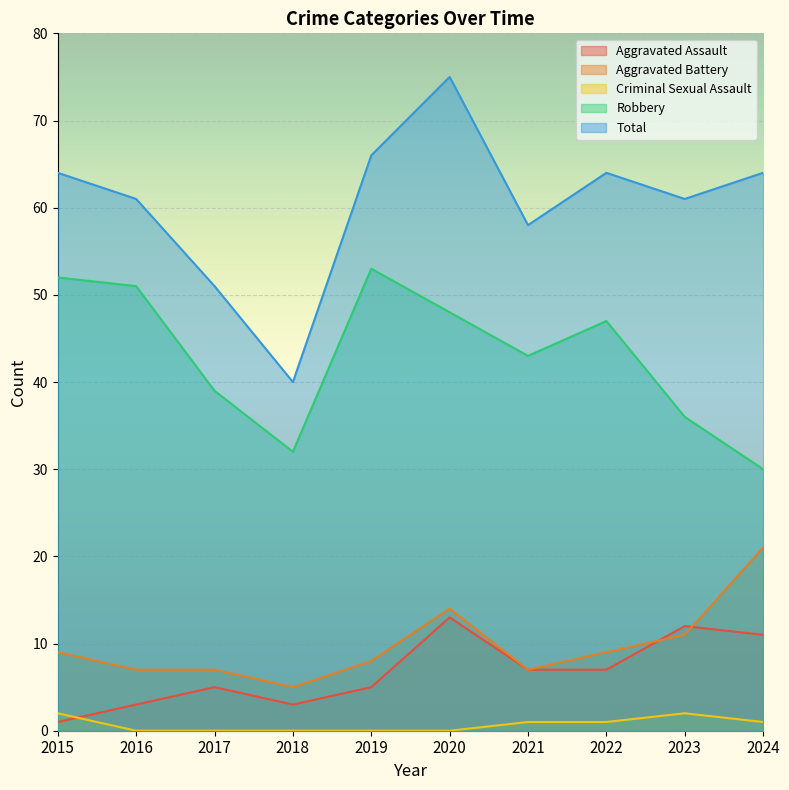

Which series has the largest range (max minus min)?

Total